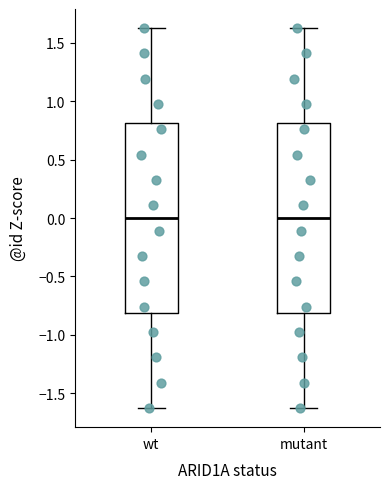

Reading left to right, read every box against the y-axis: the position of its median line, the range the box covers, and the ends of its whiskers. The values are not printed on the chart, so give them approximately, as read against the axis.

wt: median 0.00, box -0.80 to 0.80, whiskers -1.65 to 1.65
mutant: median 0.00, box -0.80 to 0.80, whiskers -1.65 to 1.65